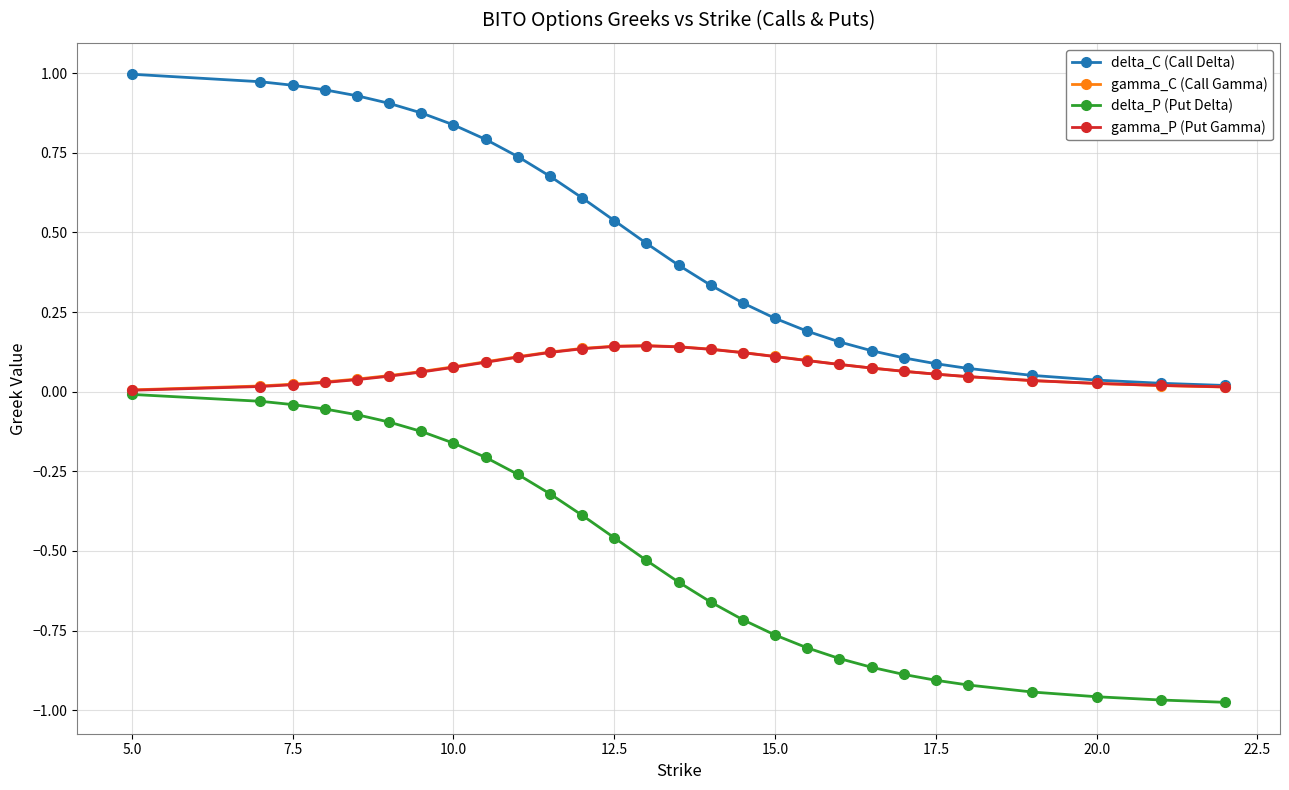

Which series has the largest range (max minus min)?

delta_C (Call Delta)